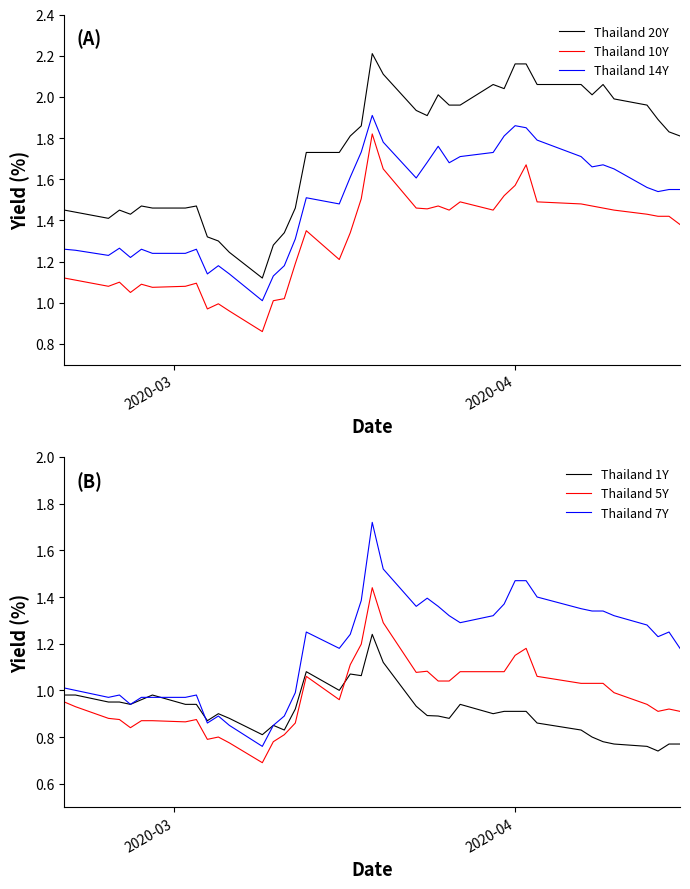

How many values in the Thailand 7Y series exceed 1?

25